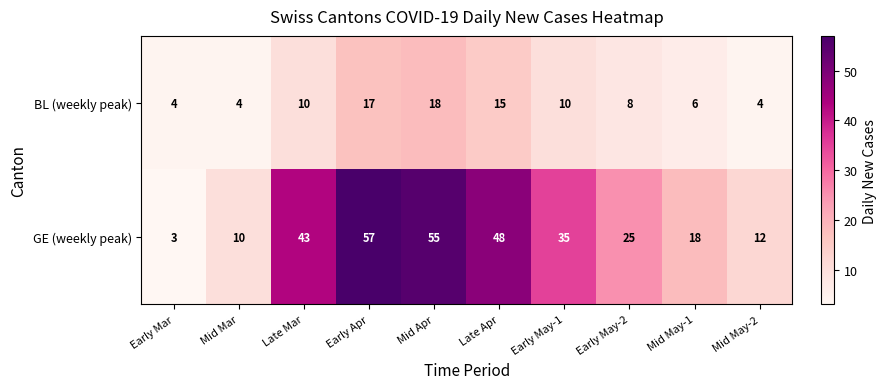

Count the number of data series in this chart.

2